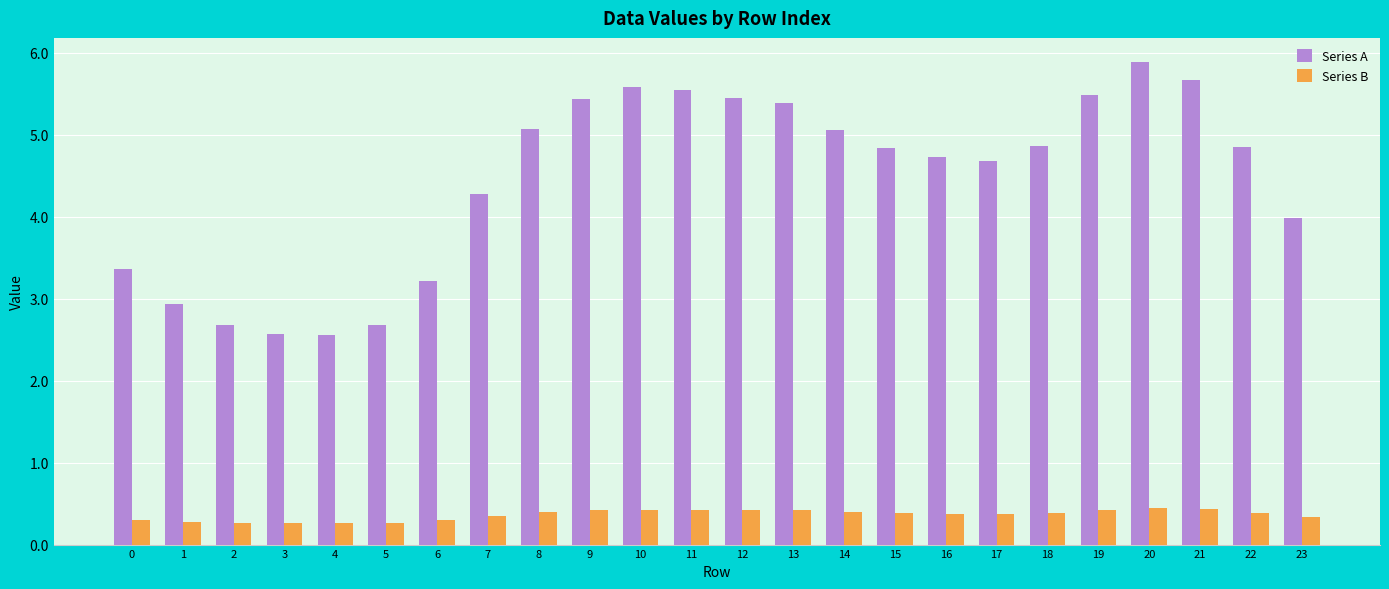

Rank the series by their maximum value, from highest to lowest.

Series A, Series B